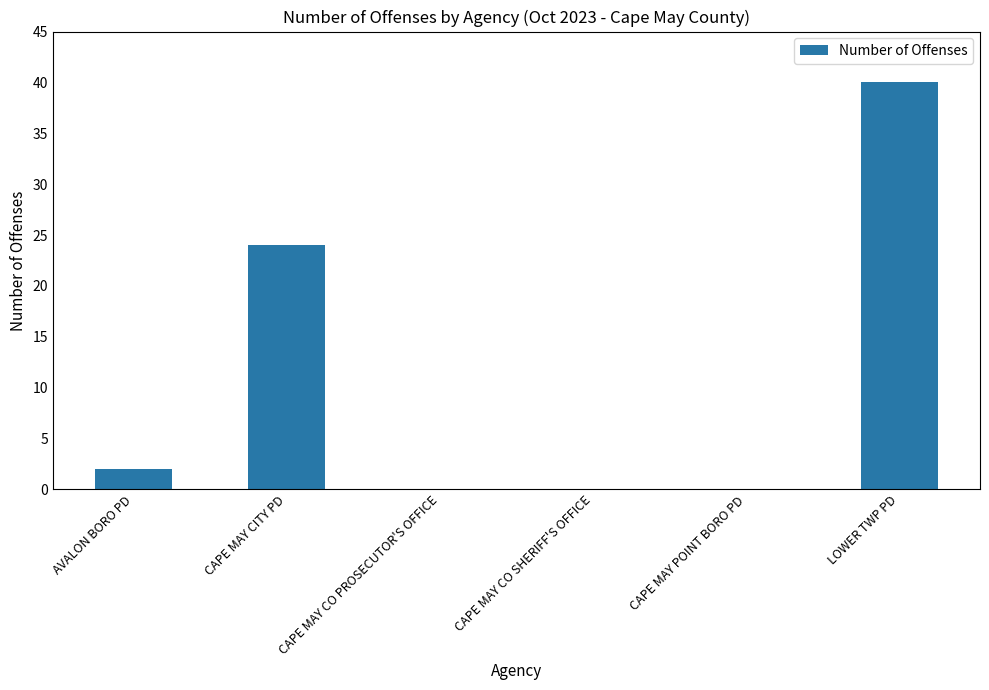

Reading left to right, list all the values displayed in this chart.

AVALON BORO PD=2	CAPE MAY CITY PD=24	CAPE MAY CO PROSECUTOR'S OFFICE=0	CAPE MAY CO SHERIFF'S OFFICE=0	CAPE MAY POINT BORO PD=0	LOWER TWP PD=40